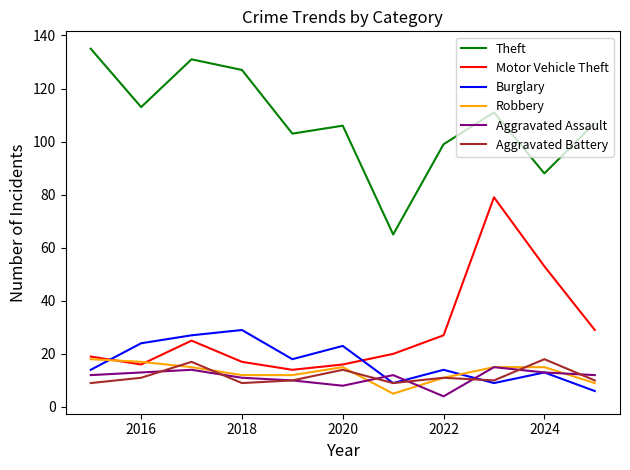

True or false: Theft and Motor Vehicle Theft cross at least once.

False